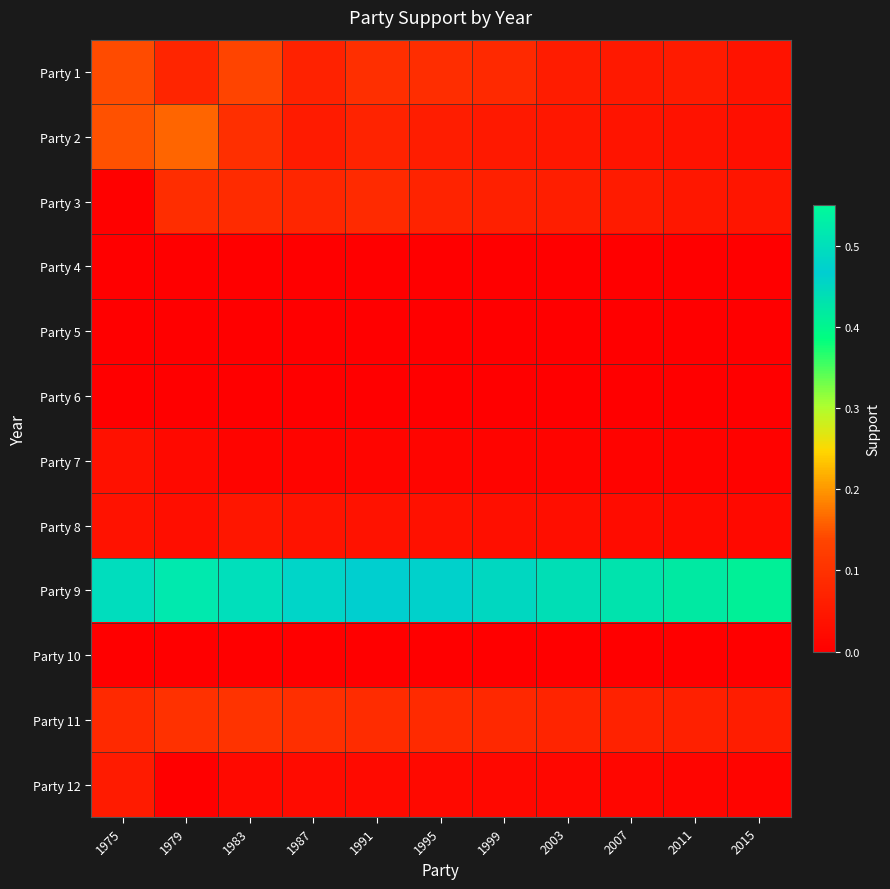

At which category is the sum across all series the highest?

1975